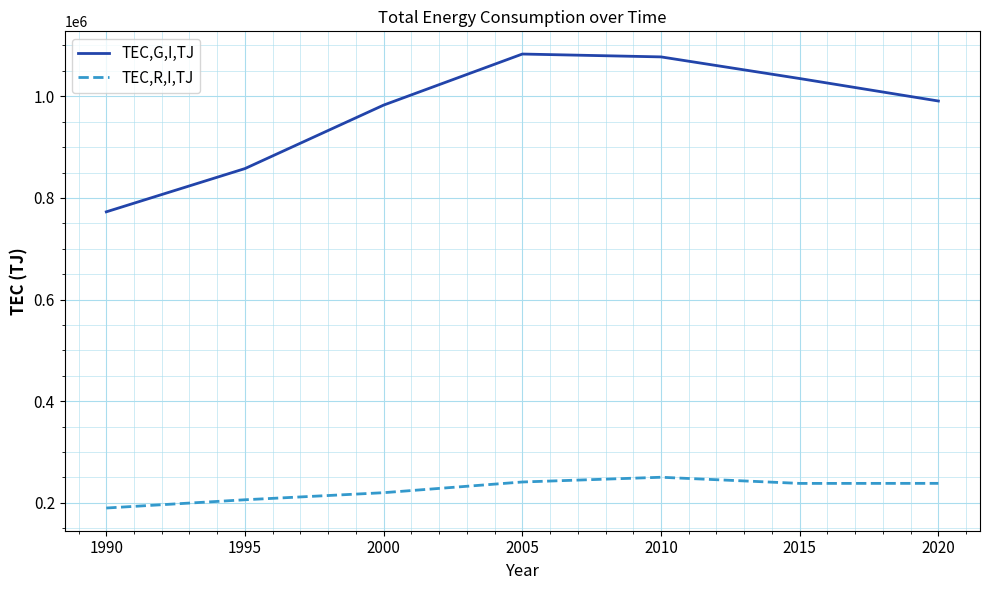

True or false: TEC,R,I,TJ and TEC,G,I,TJ intersect in this chart.

False